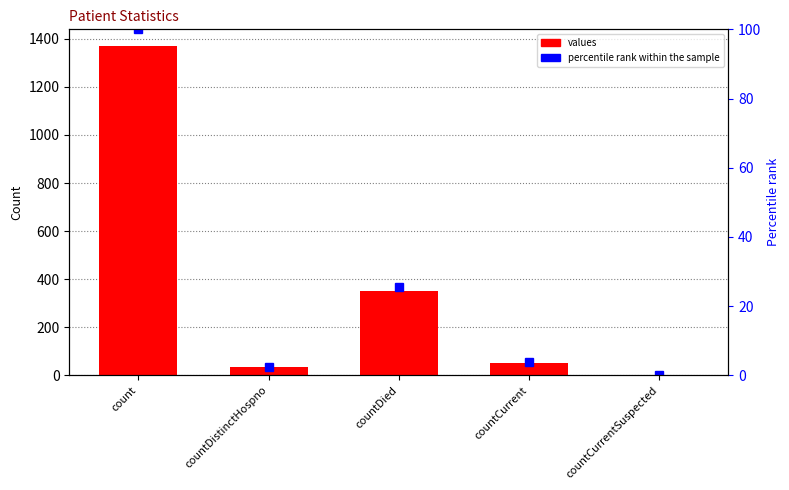

List the labels in order of percentile rank within the sample value, largest first.

count, countDied, countCurrent, countDistinctHospno, countCurrentSuspected